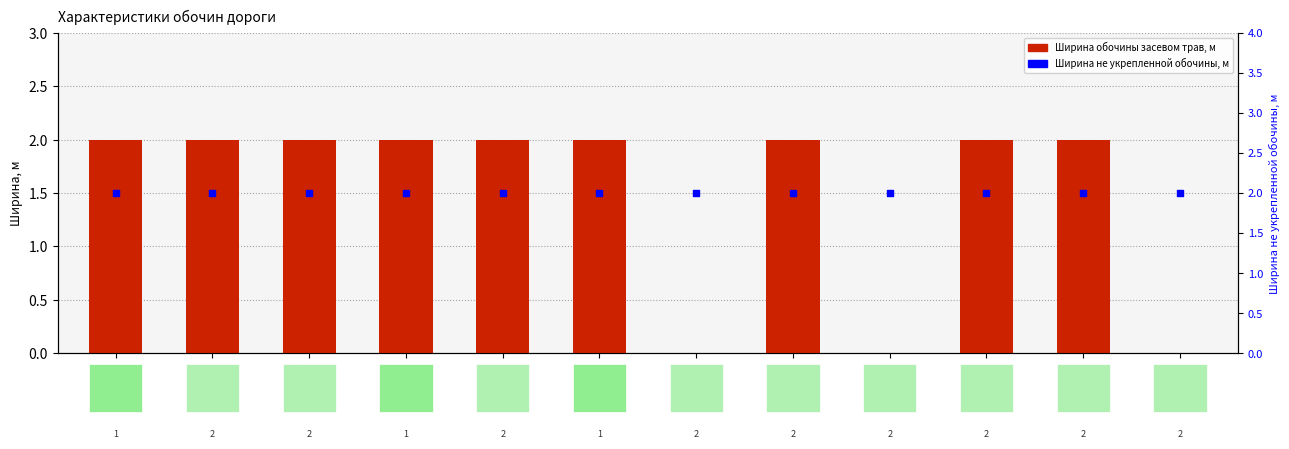

At how many categories does at least one series exceed 0?

12